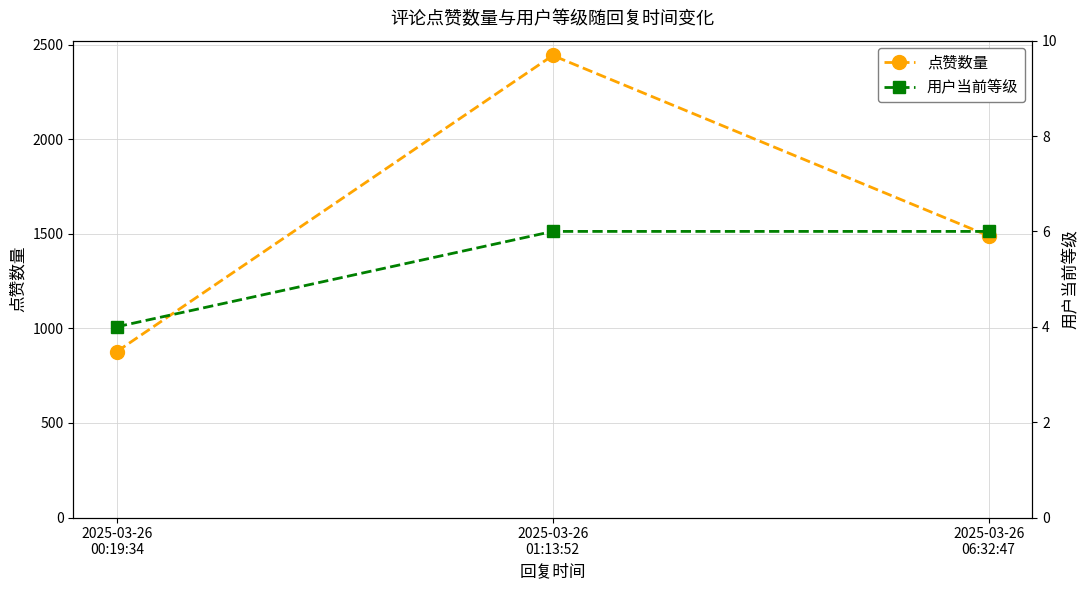

What is the sum of all 用户当前等级 values?

16